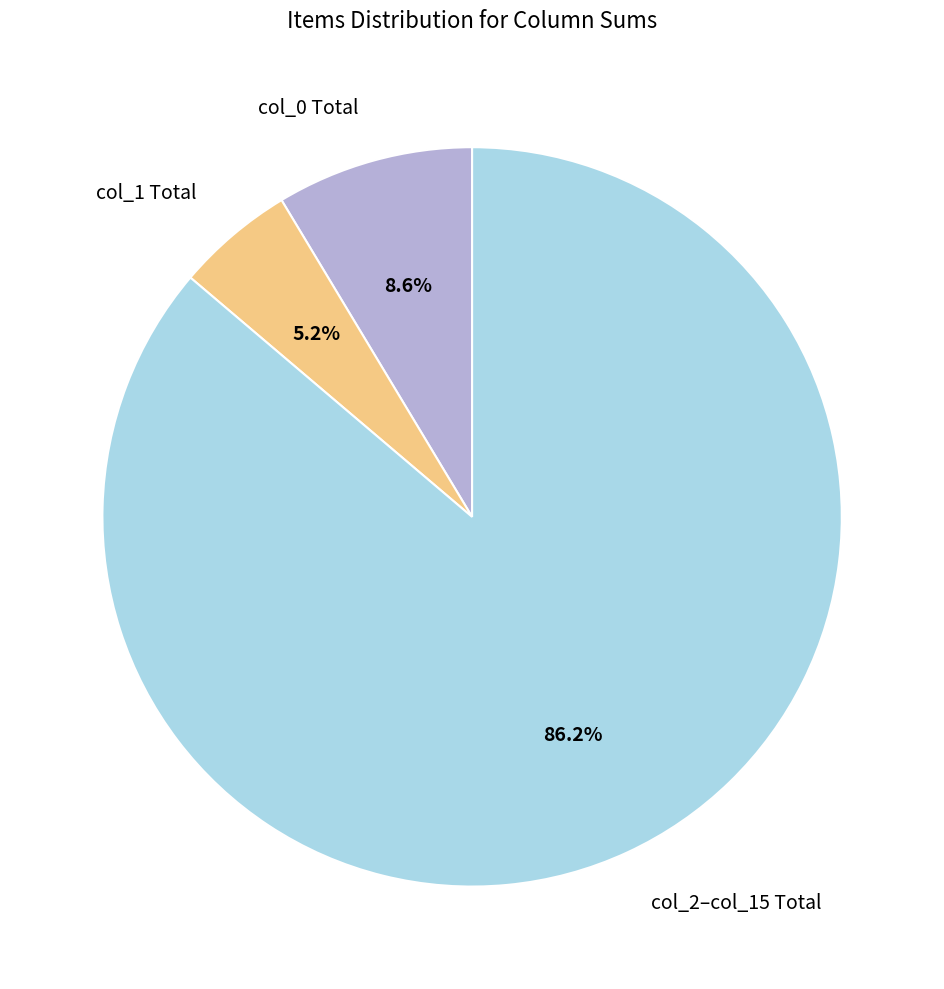

What portion of the pie excludes col_1 Total?

94.8%